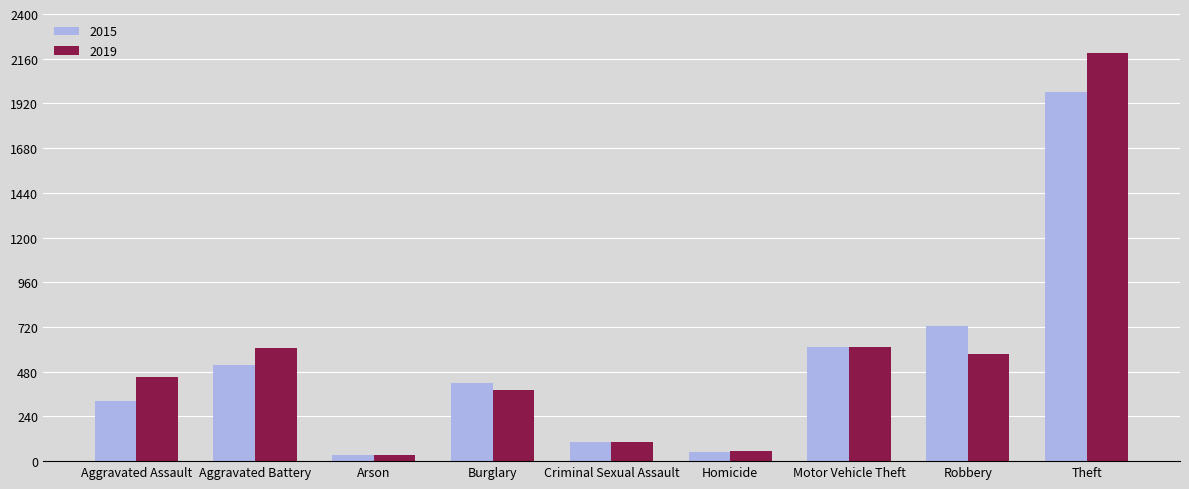

Rank the series by their maximum value, from lowest to highest.

2015, 2019